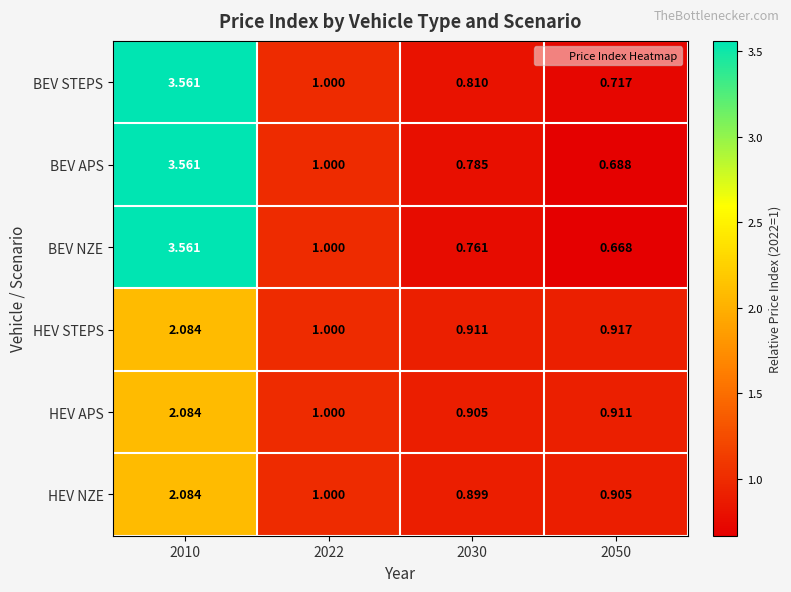

Which series changed the most between 2030 and 2050?

BEV APS